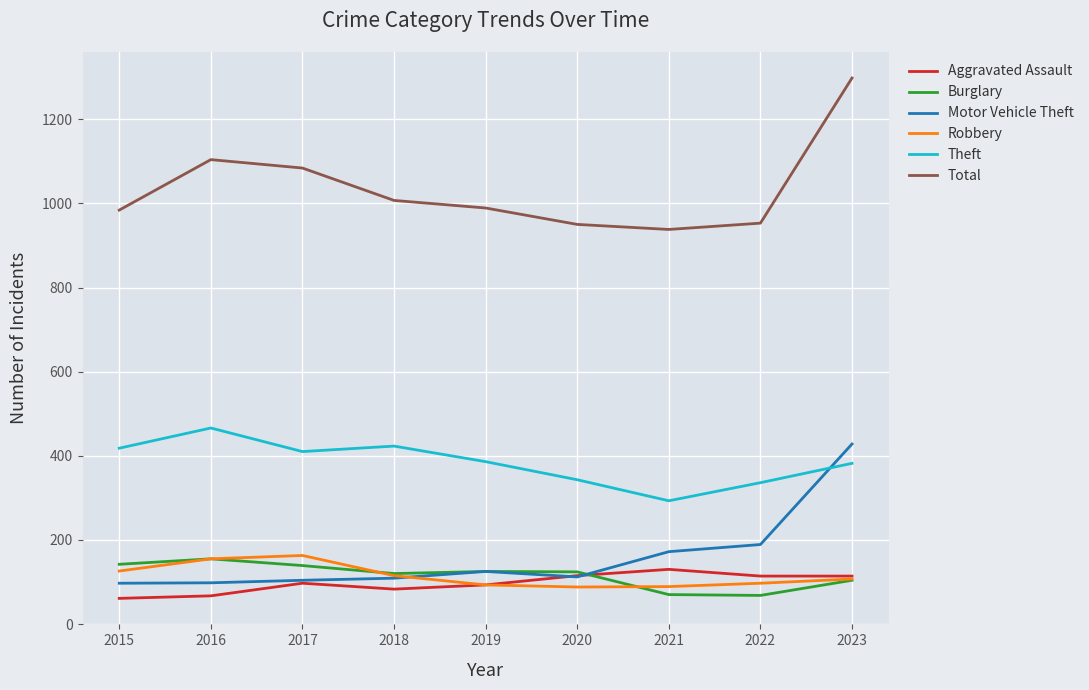

Rank the series at 2015 from highest to lowest value.

Total, Theft, Burglary, Robbery, Motor Vehicle Theft, Aggravated Assault